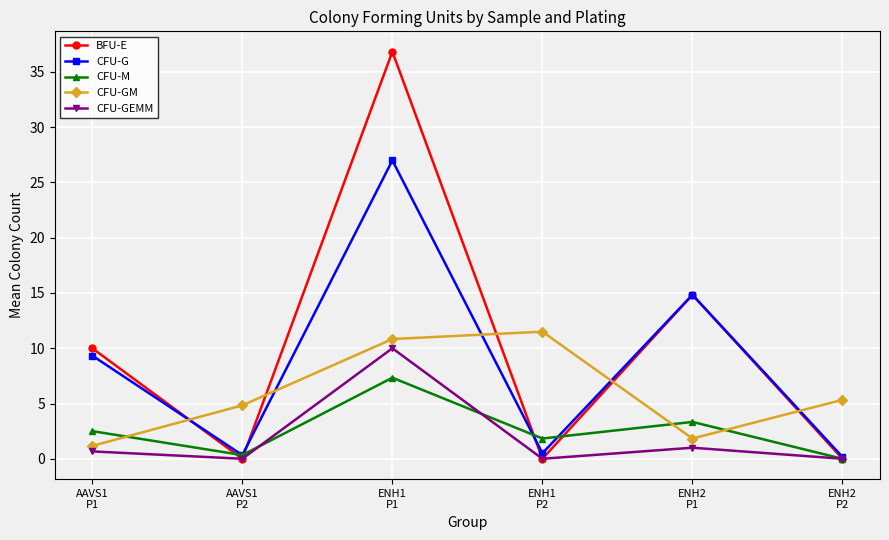

At how many categories does at least one series exceed 27?

1